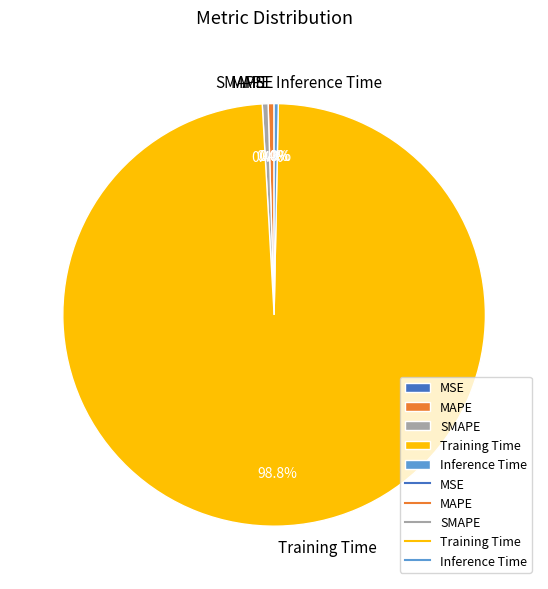

Is the sum of MAPE and Training Time greater than half?

Yes